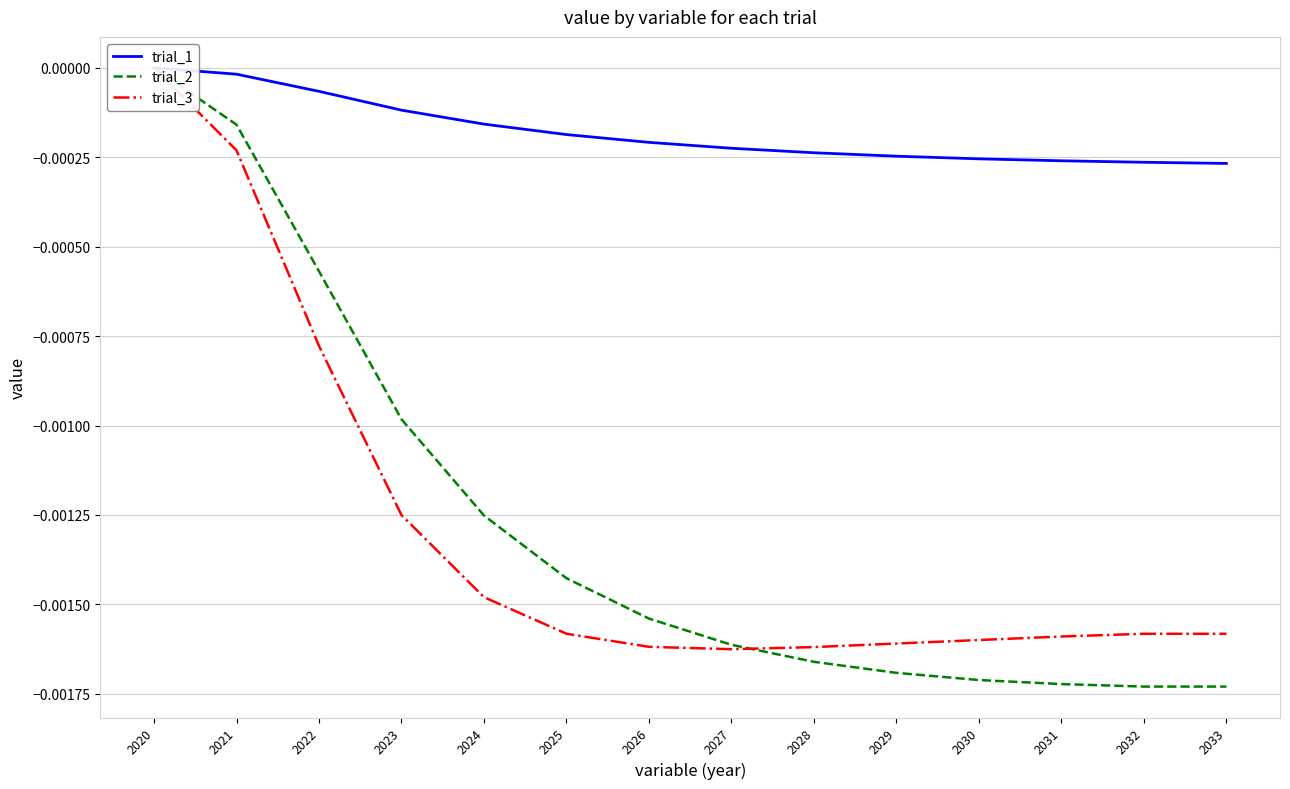

Where is trial_1 nearest to the value 0?

2020